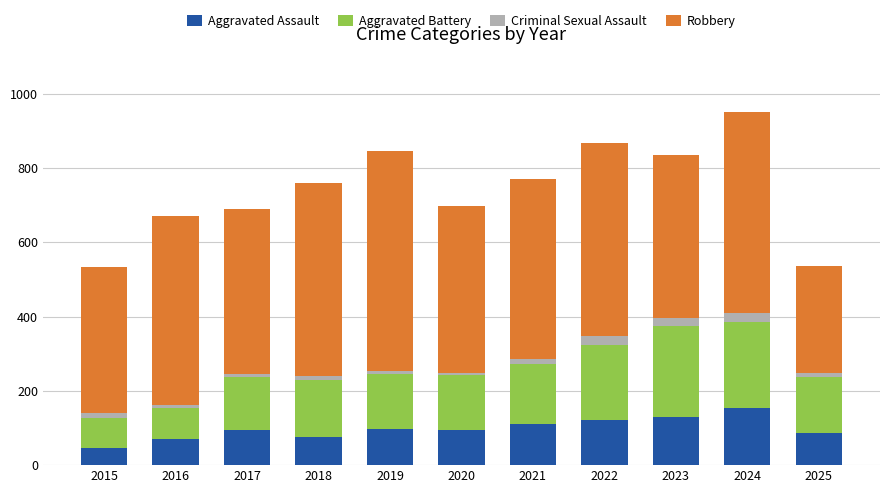

What is the total value across all series at 2015?

535